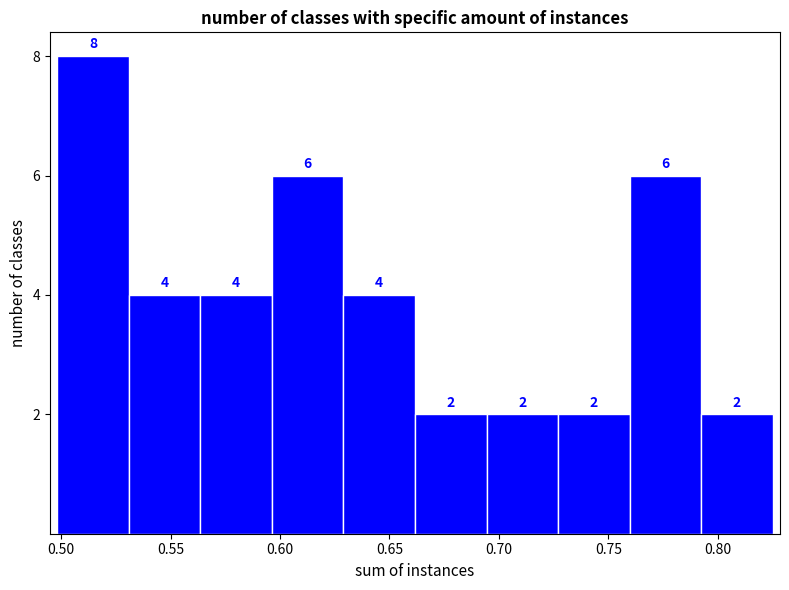

Reading left to right, list every bar in this chart as the range it spans on the x-axis followed by its height. The bar edges are not printed on the chart, so give them approximately, as read against the axis.

0.500 to 0.530: 8
0.530 to 0.565: 4
0.565 to 0.595: 4
0.595 to 0.630: 6
0.630 to 0.660: 4
0.660 to 0.695: 2
0.695 to 0.725: 2
0.725 to 0.760: 2
0.760 to 0.790: 6
0.790 to 0.825: 2